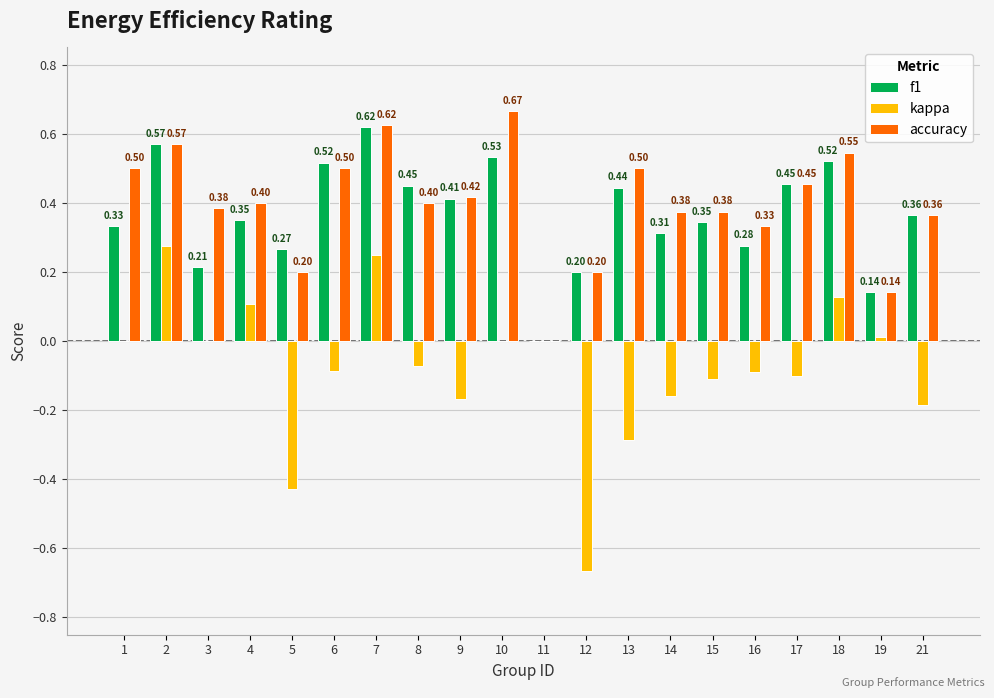

At which category is the sum across all series the highest?

7